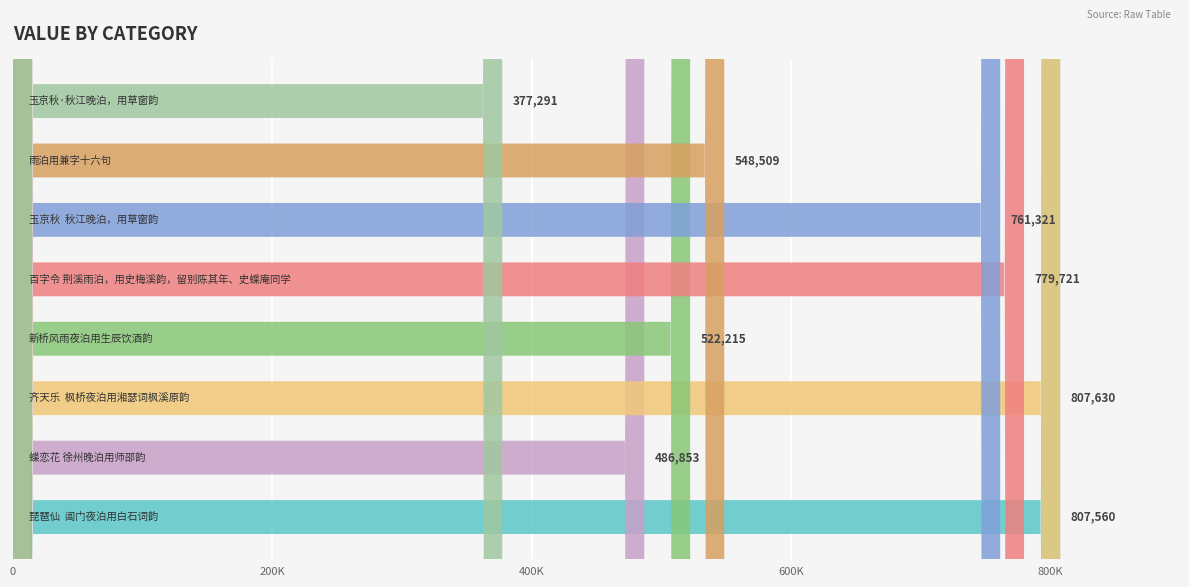

The value at 玉京秋  秋江晚泊，用草窗韵 is 761321. True or false?

True